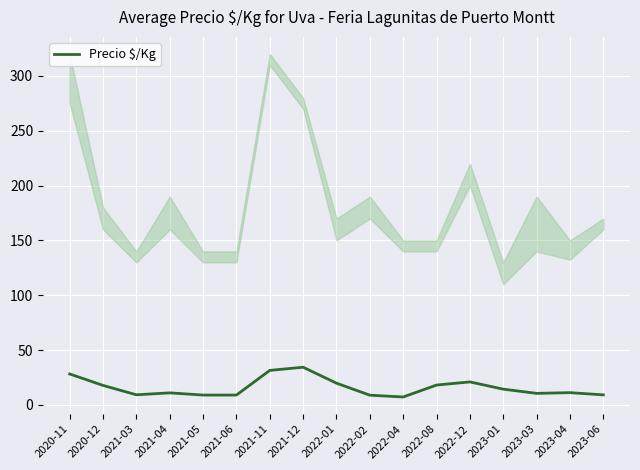

List the labels in order of value, smallest first.

2022-04, 2022-02, 2021-05, 2021-06, 2023-06, 2021-03, 2023-03, 2021-04, 2023-04, 2023-01, 2020-12, 2022-08, 2022-01, 2022-12, 2020-11, 2021-11, 2021-12